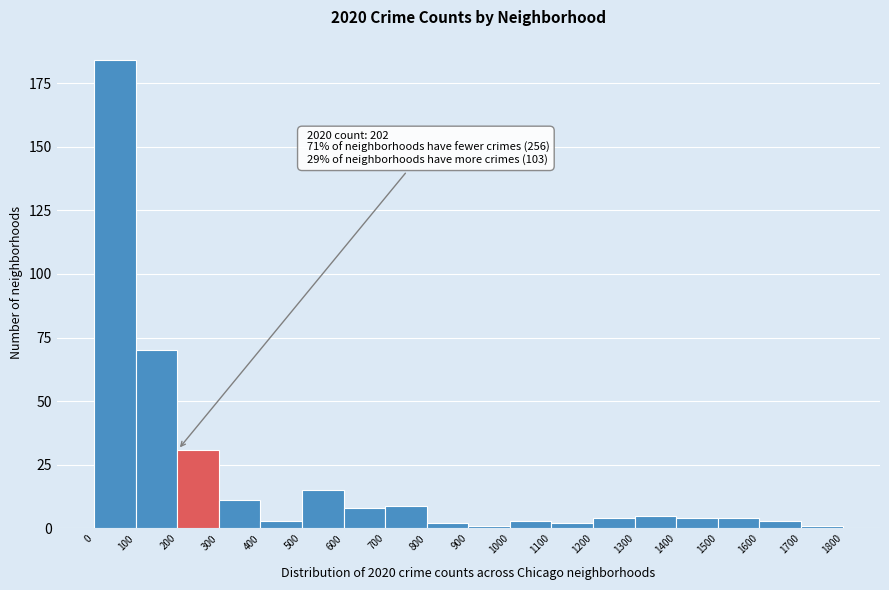

Over which range of the x-axis is the bar tallest?

0 to 100